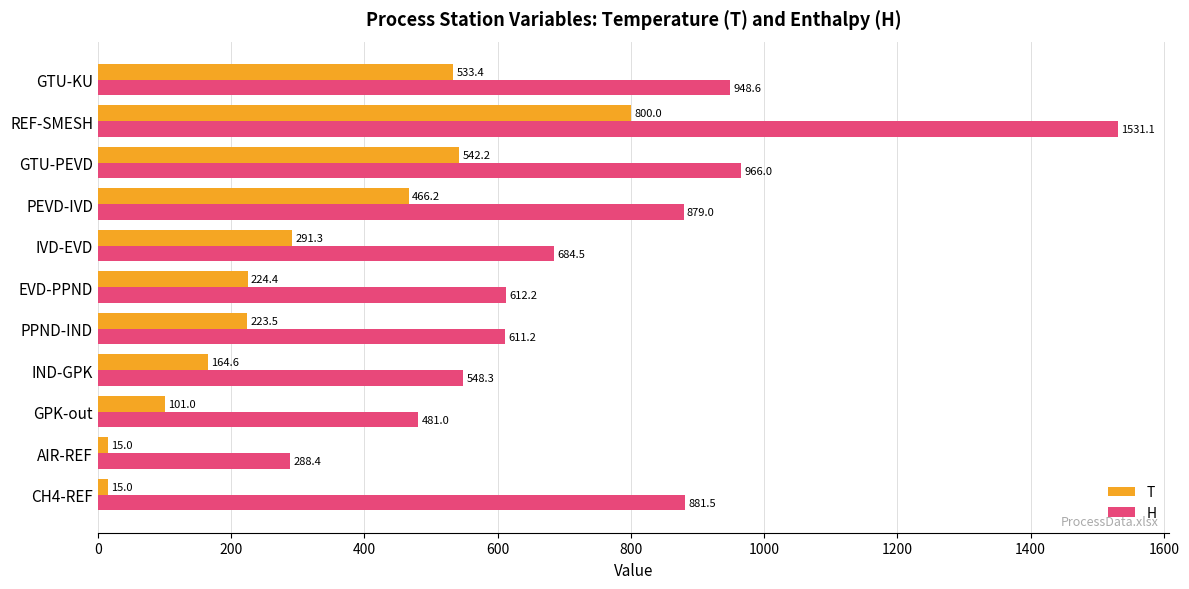

Rank the series by their average value, from lowest to highest.

T, H